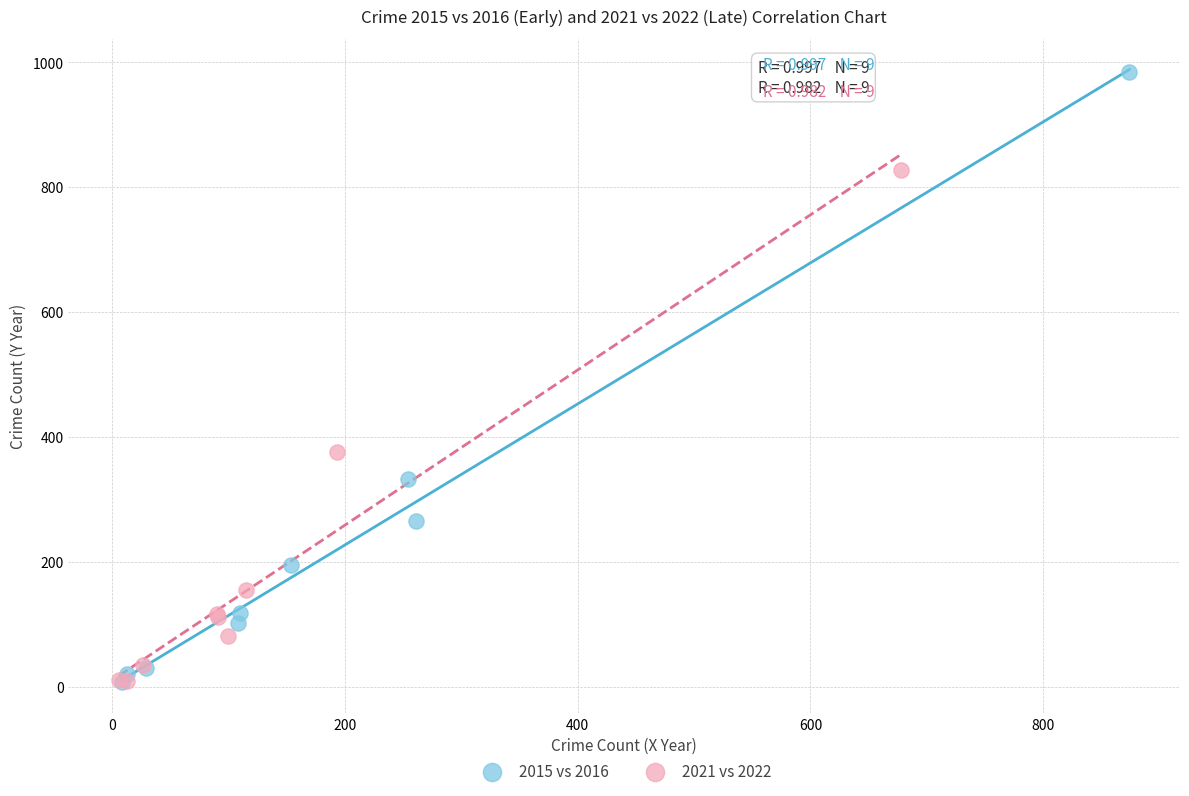

Which series contains the highest Y value?

2015 vs 2016